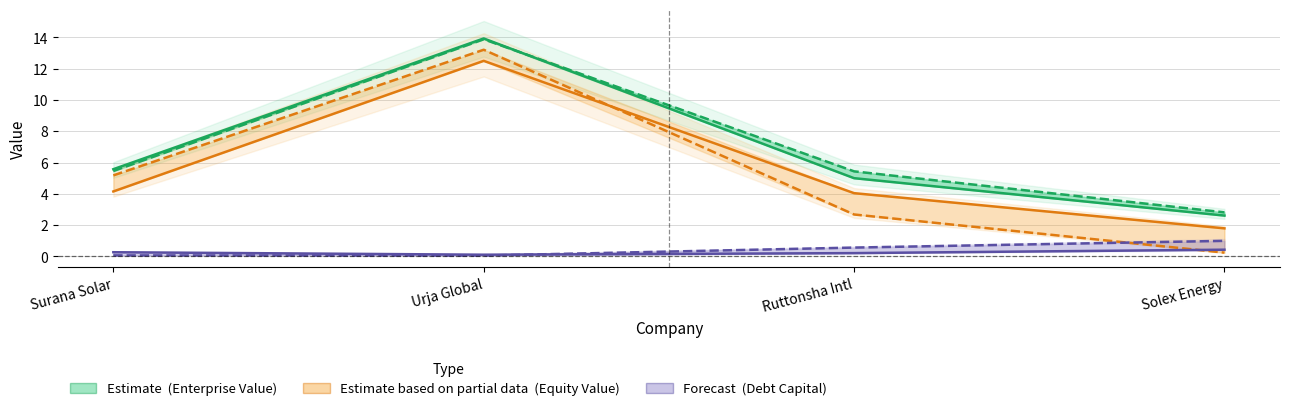

At how many categories does at least one series exceed 3?

3